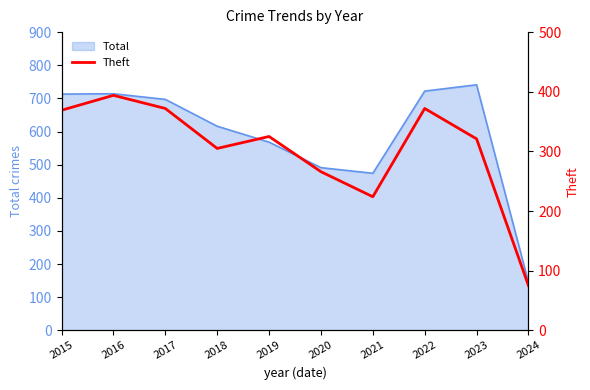

The Total series shows 722 at 2022. True or false?

True